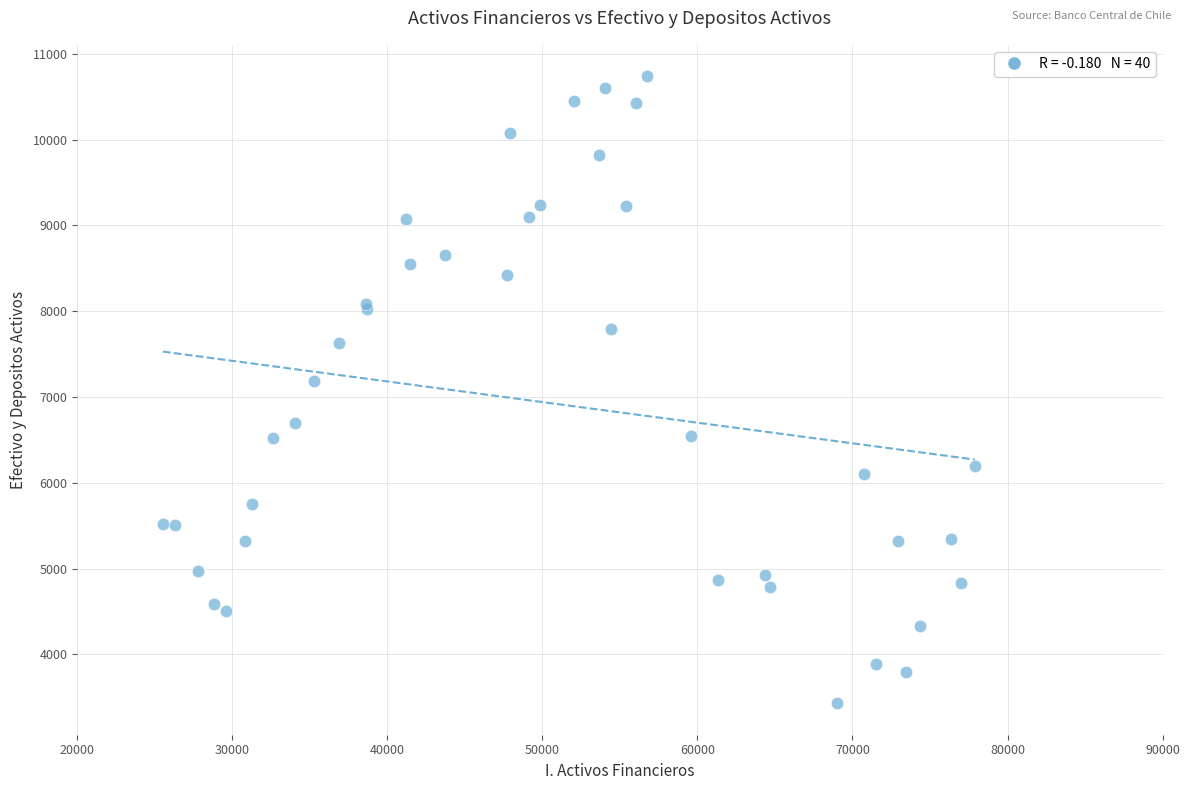

What Y value in the scatter plot is closest to 7084?

7187